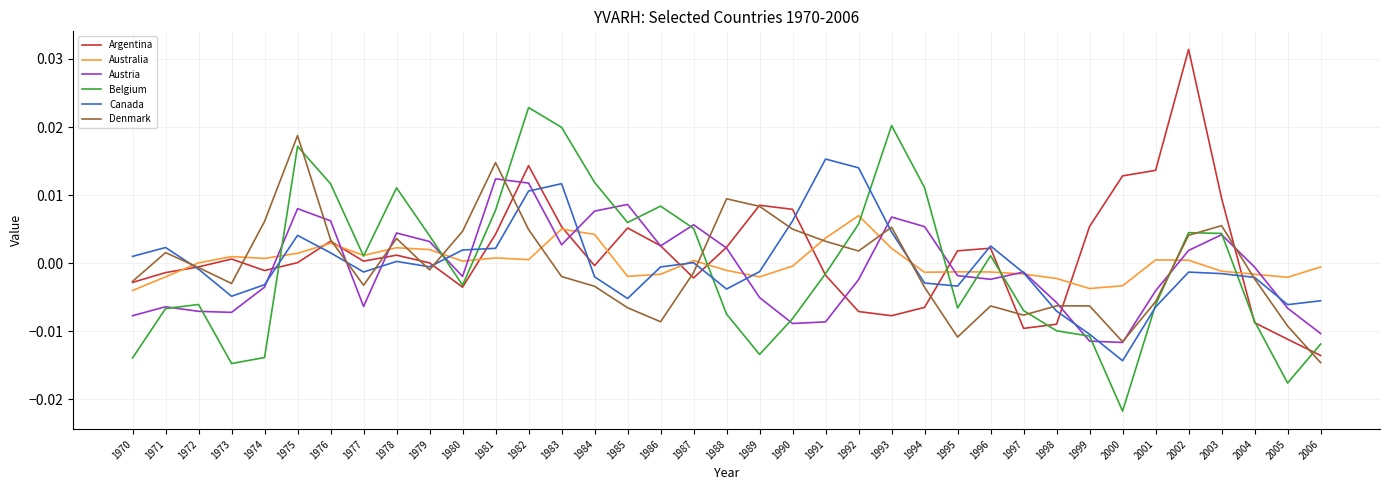

Which series has the largest total across all categories?

Argentina